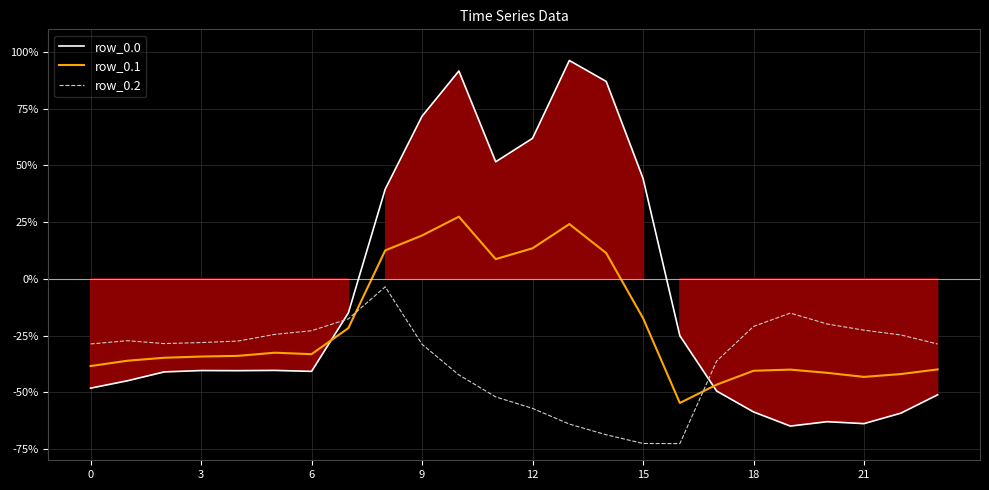

Reading left to right, list all the values displayed in this chart.

row_0.0: -48.2	-44.9	-41.0	-40.4	-40.5	-40.4	-40.8	-15.0	39.5	71.7	91.6	51.6	61.9	96.3	87.0	44.3	-25.1	-49.5	-58.7	-64.9	-63.0	-63.8	-59.2	-51.1
row_0.1: -38.5	-36.1	-34.8	-34.3	-34.0	-32.6	-33.2	-21.7	12.5	19.1	27.4	8.7	13.5	24.1	11.4	-17.3	-54.7	-46.7	-40.5	-40.0	-41.5	-43.2	-42.0	-39.9
row_0.2: -28.7	-27.3	-28.6	-28.1	-27.4	-24.5	-22.9	-17.7	-3.5	-28.9	-42.4	-52.1	-57.1	-64.0	-68.7	-72.6	-72.7	-36.2	-21.0	-15.1	-19.9	-22.6	-24.7	-28.7